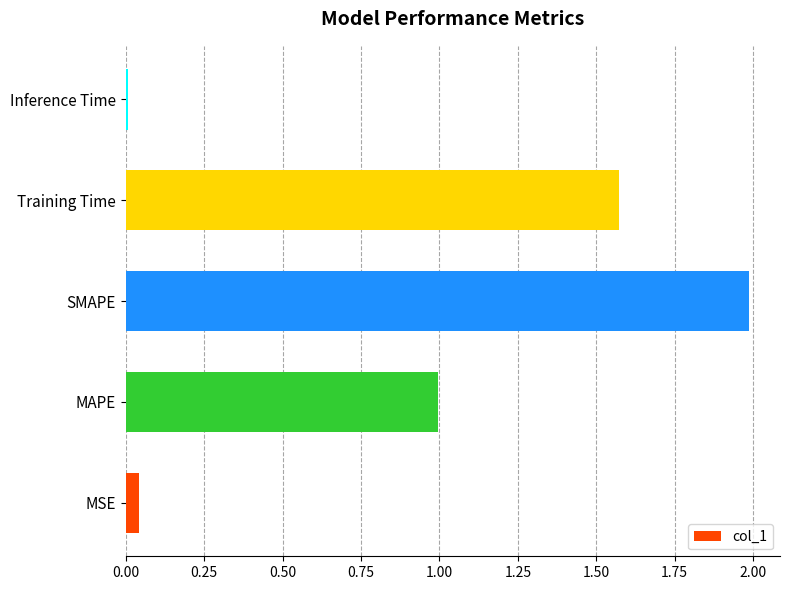

Between SMAPE and MSE, which is larger?

SMAPE